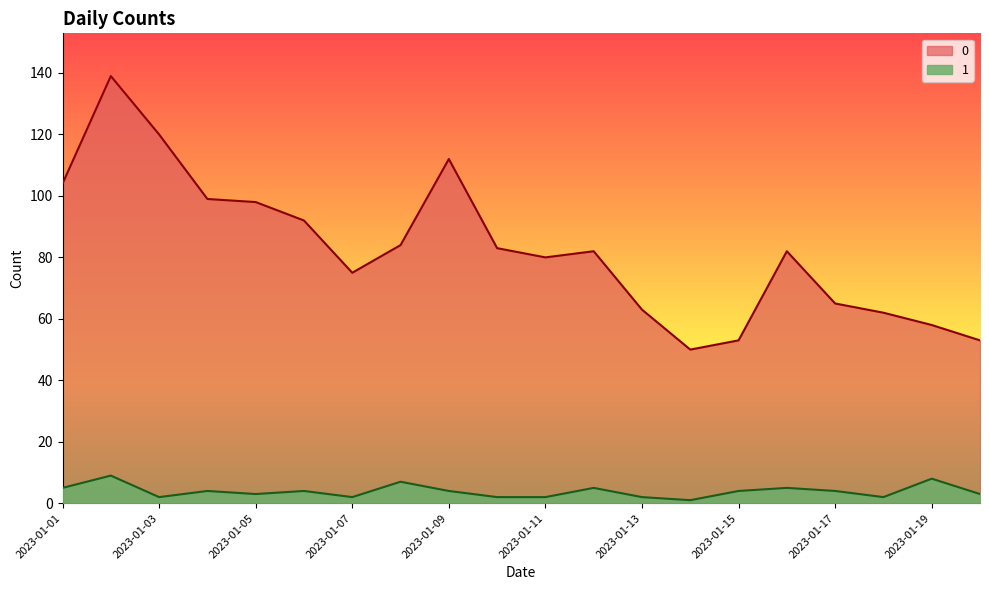

Is the value of 0 at 2023-01-01 greater than the value of 1 at 2023-01-04?

Yes